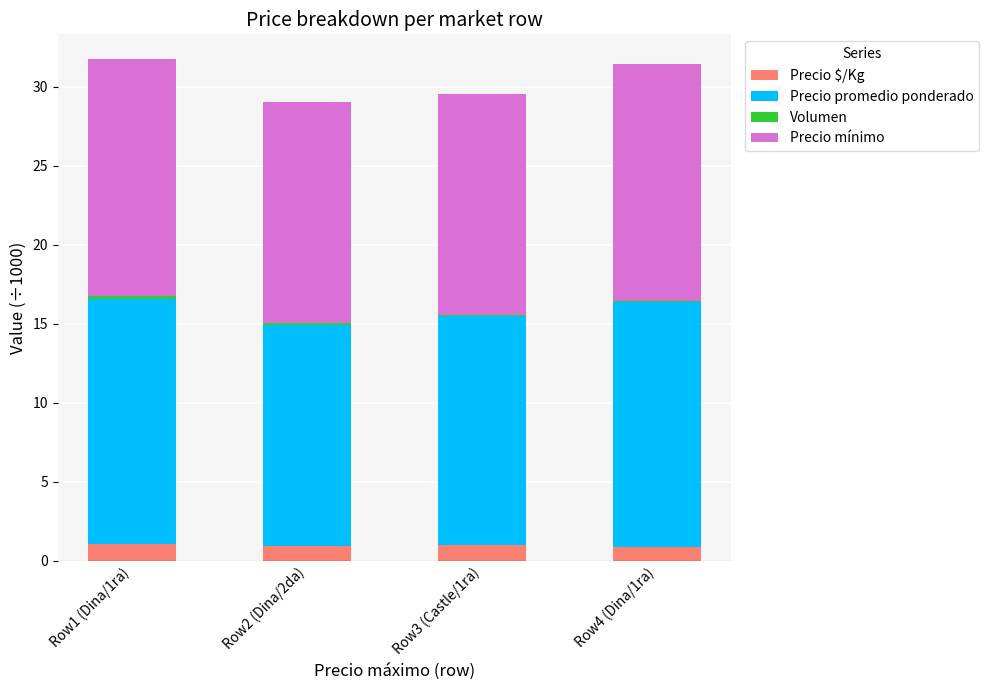

What is the sum of all Precio $/Kg values?

3.8